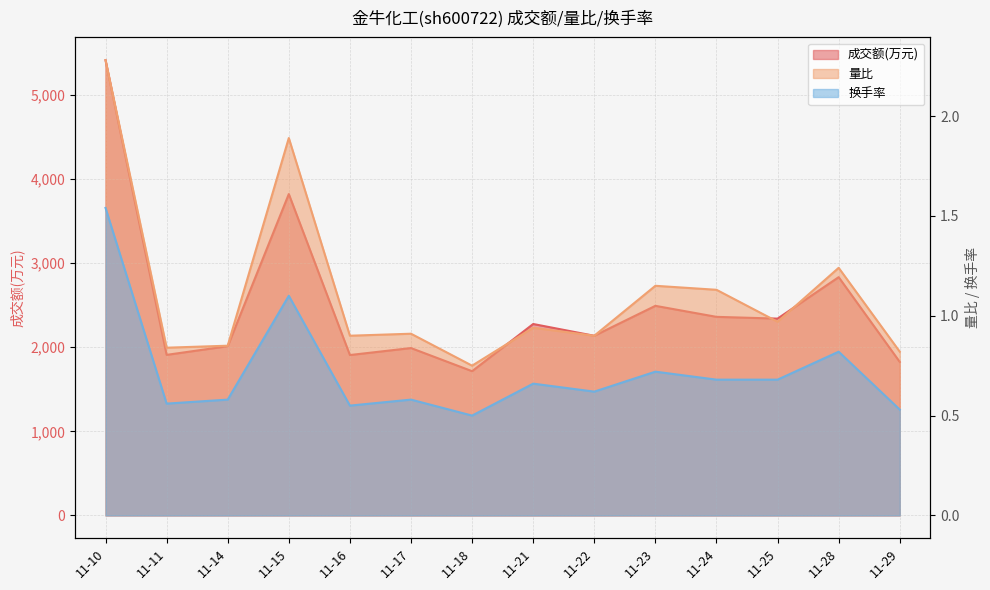

Count the number of categories in the chart.

14